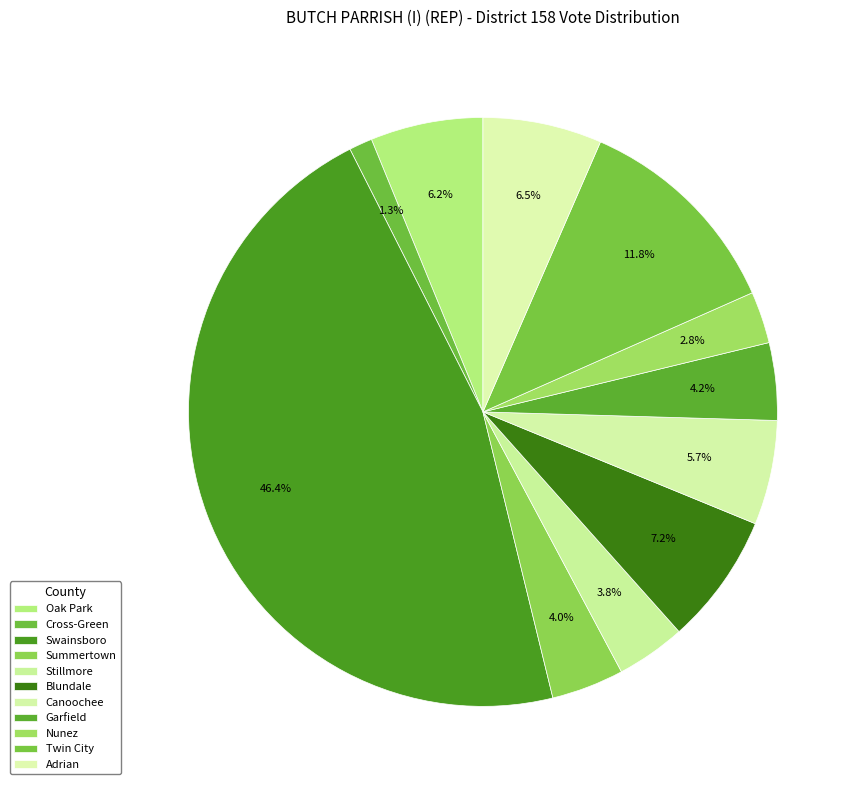

Rank the categories by value from lowest to highest.

Cross-Green, Nunez, Stillmore, Summertown, Garfield, Canoochee, Oak Park, Adrian, Blundale, Twin City, Swainsboro